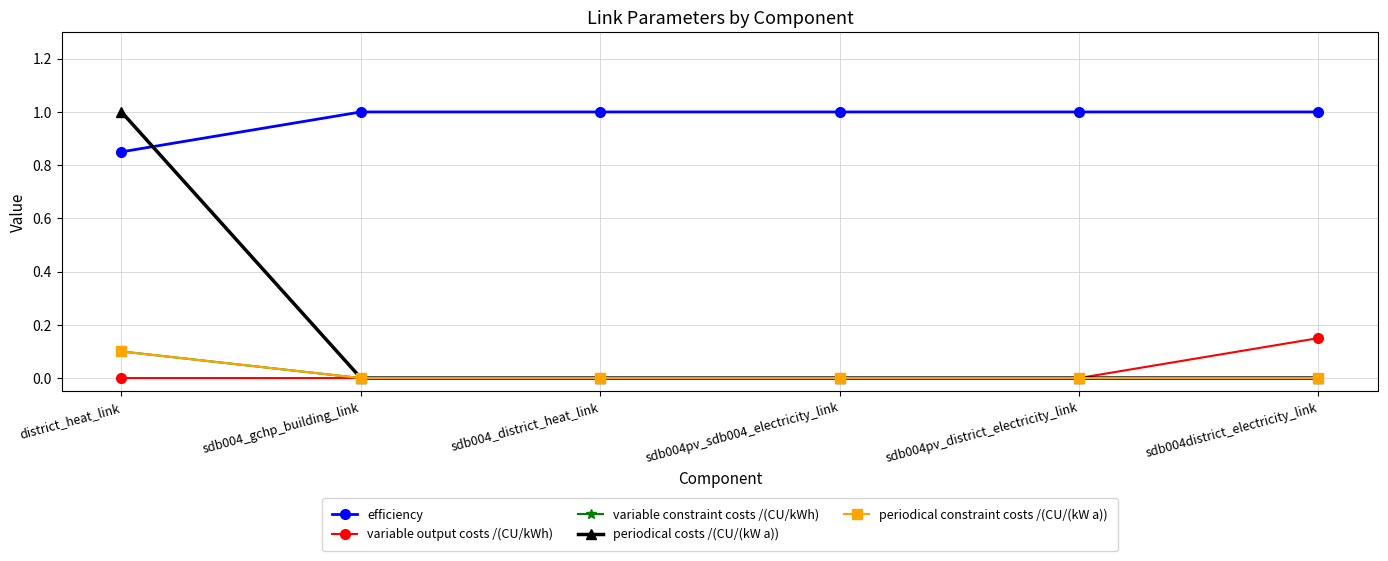

Is this an area chart (filled region under the line)?

No